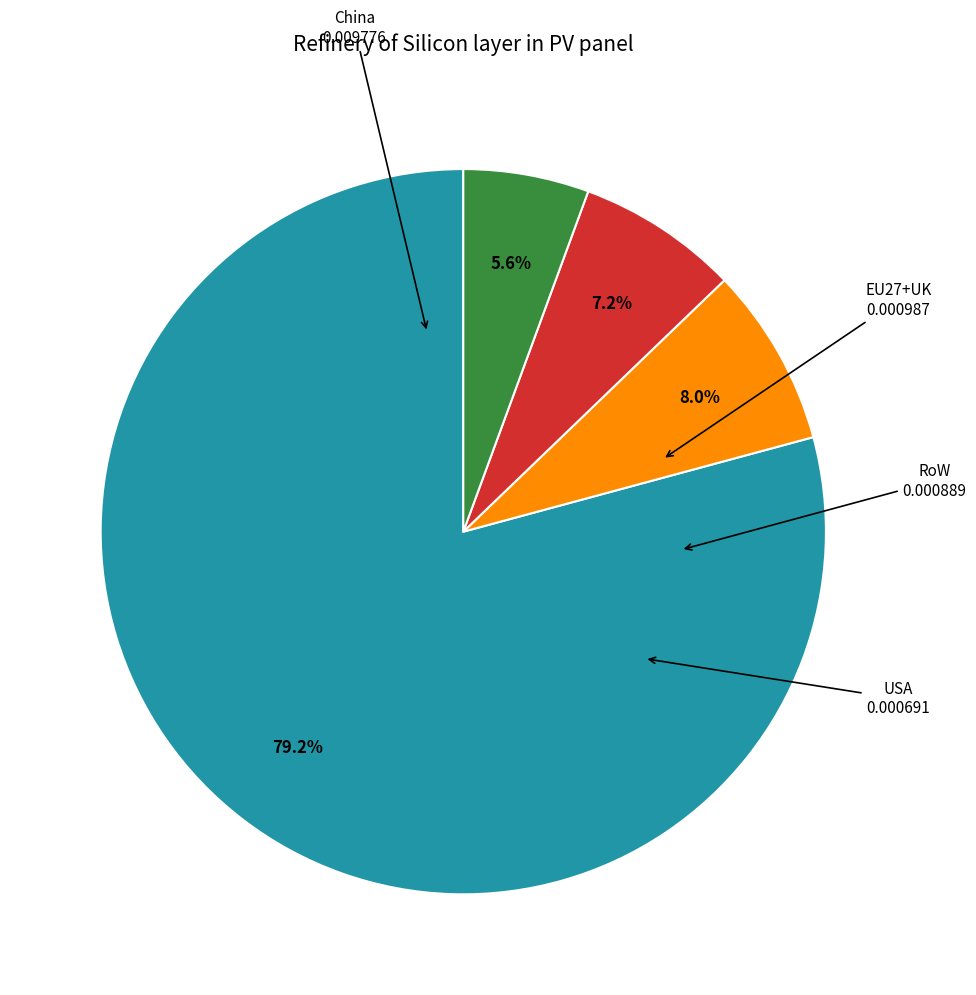

Does any single category account for the majority?

Yes